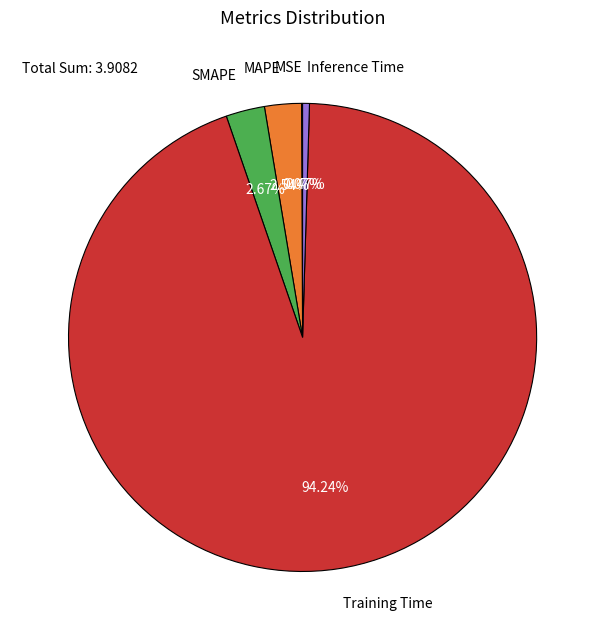

Which slice is the largest?

Training Time